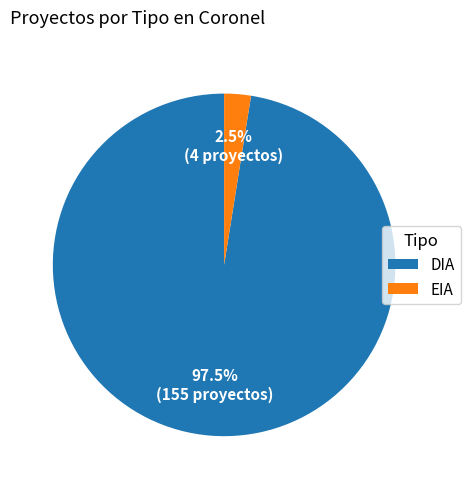

Do DIA and EIA together represent more than half of the pie?

Yes